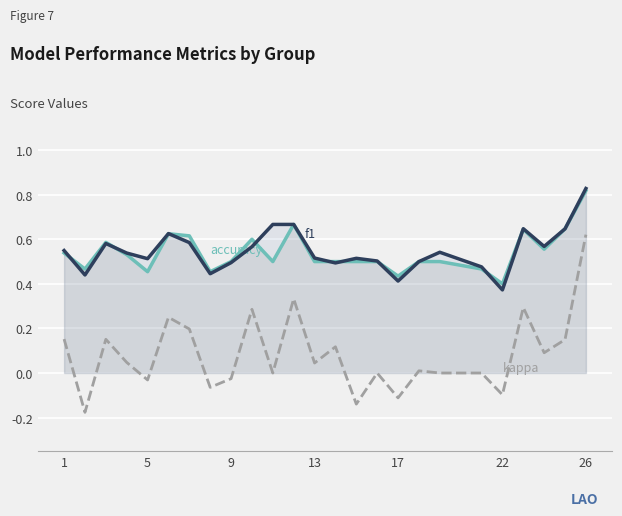

At which category is the sum across all series the highest?

26